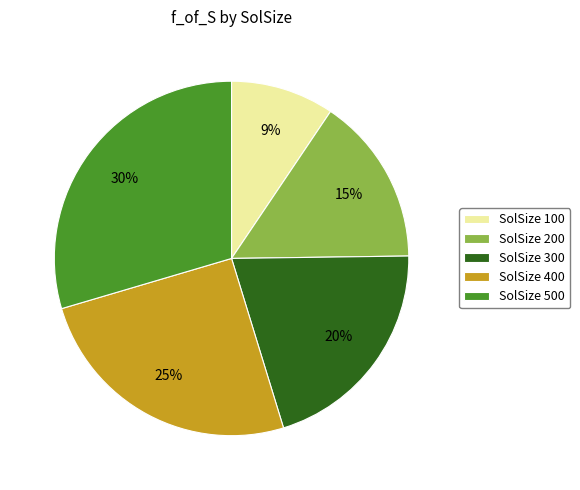

To the nearest percent, what is the difference between the SolSize 300 and SolSize 200 slice percentages?

5%